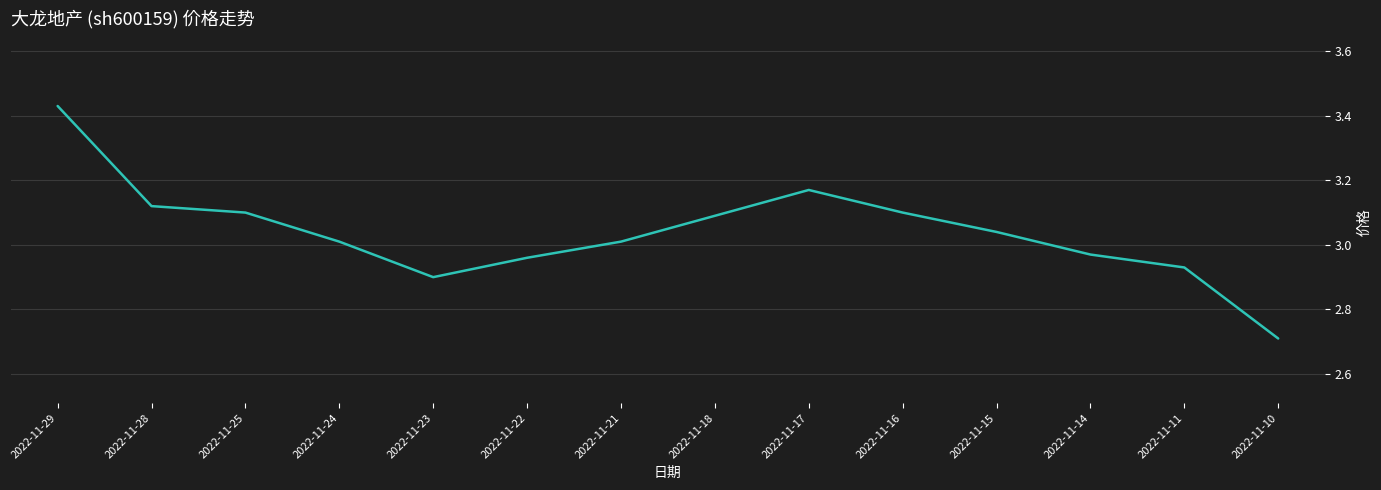

Which category has the highest value across all series?

2022-11-29